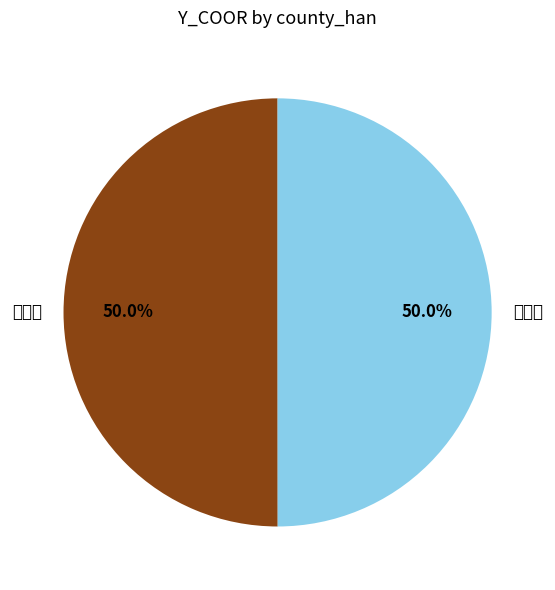

To the nearest percent, what percentage of the pie is 效谷县?

50%